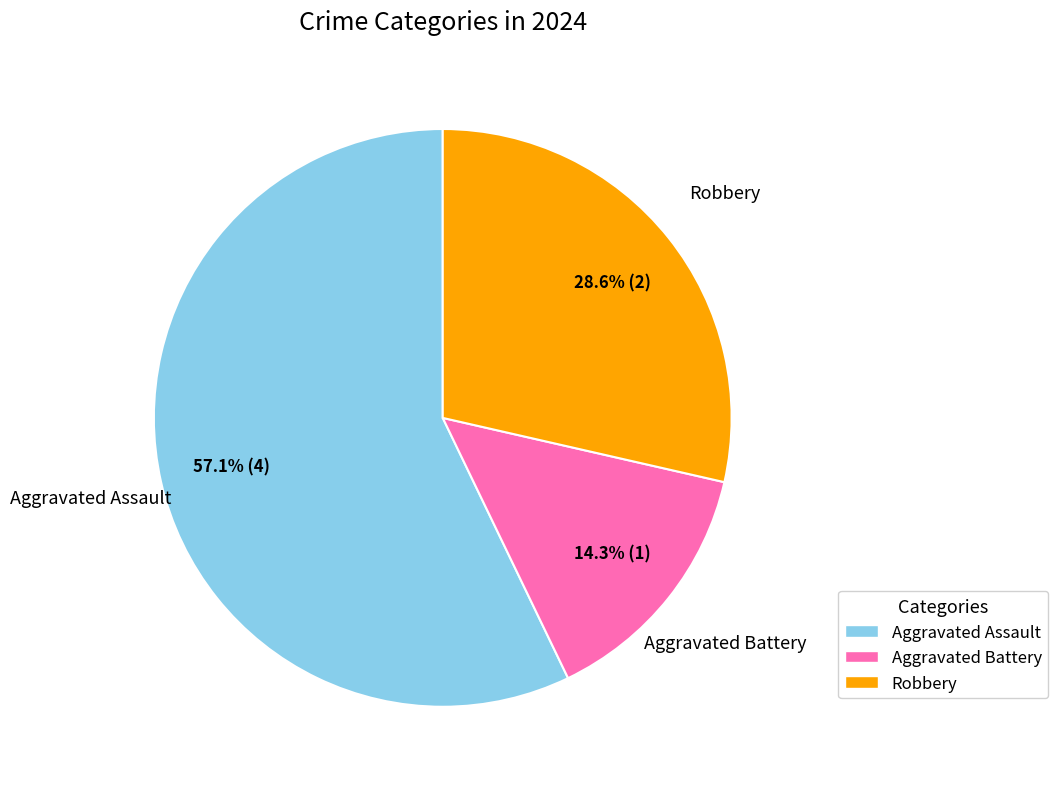

Rank the categories by value from lowest to highest.

Aggravated Battery, Robbery, Aggravated Assault